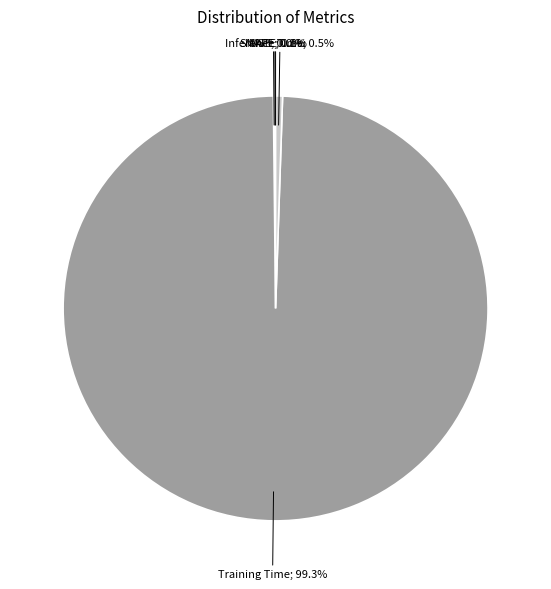

Does any single category account for the majority?

Yes